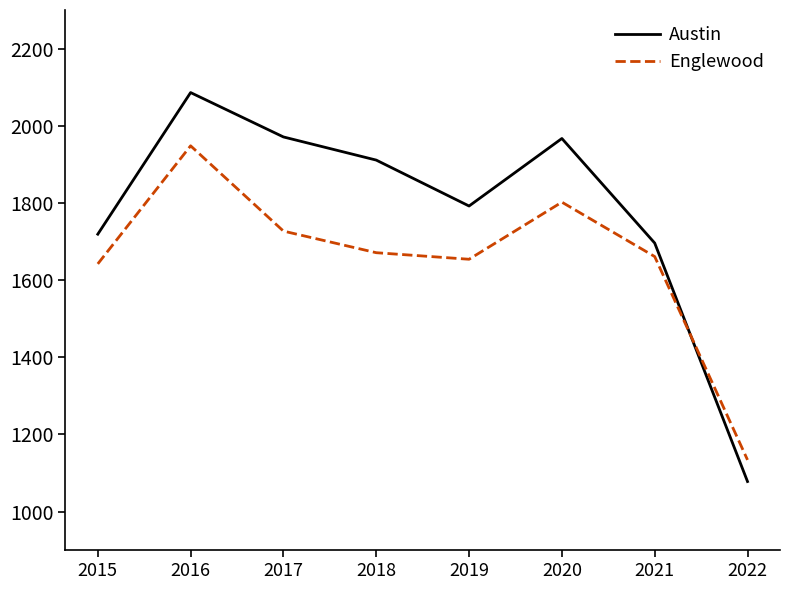

After their last crossing, which series has the higher values: Englewood or Austin?

Englewood